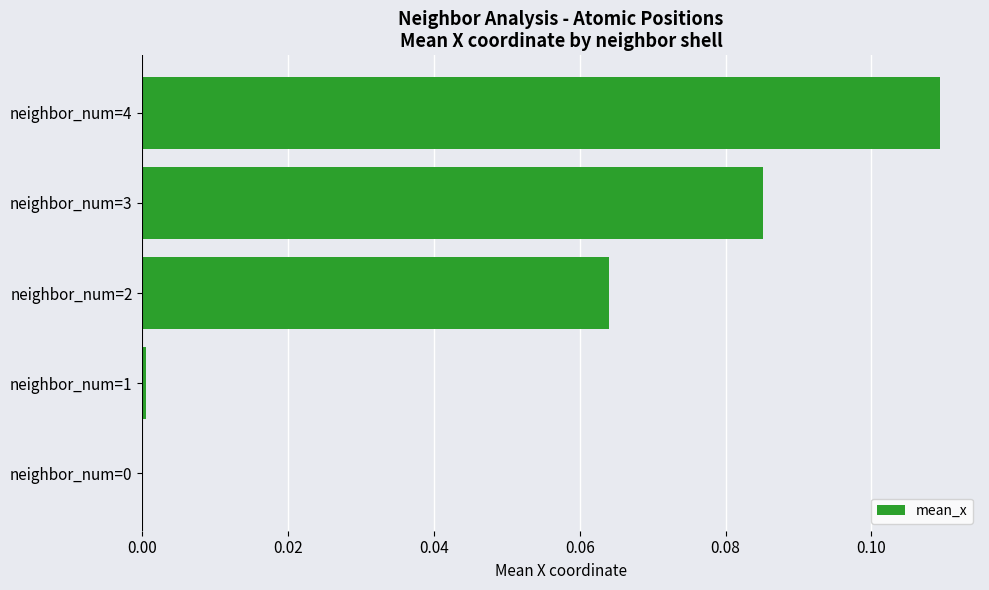

Which category has the highest value across all series?

neighbor_num=4